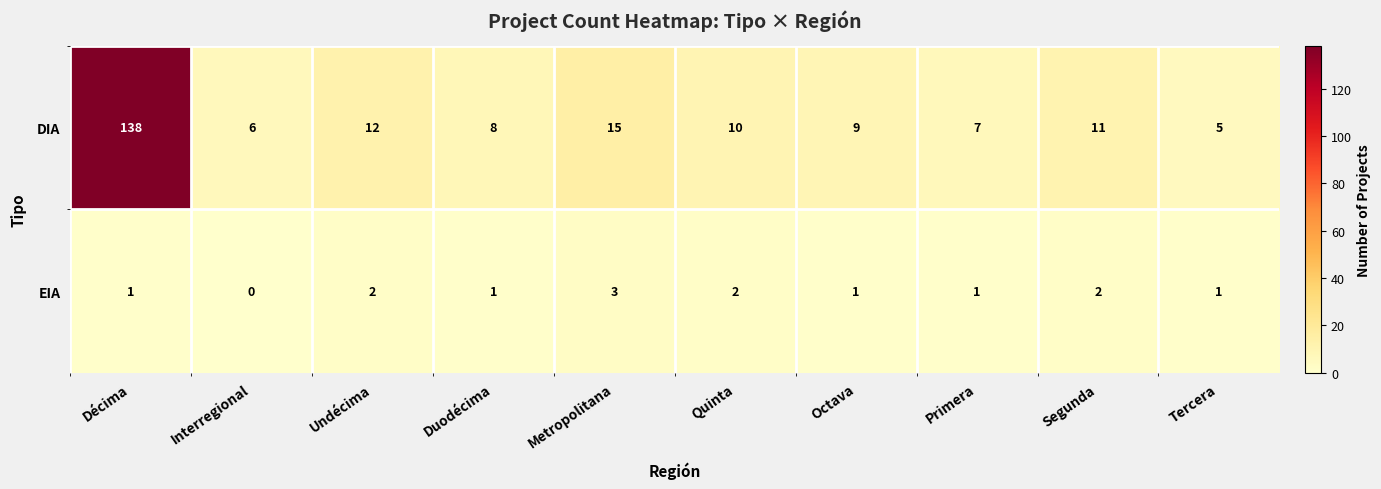

List the labels in order of DIA value, largest first.

Décima, Metropolitana, Undécima, Segunda, Quinta, Octava, Duodécima, Primera, Interregional, Tercera